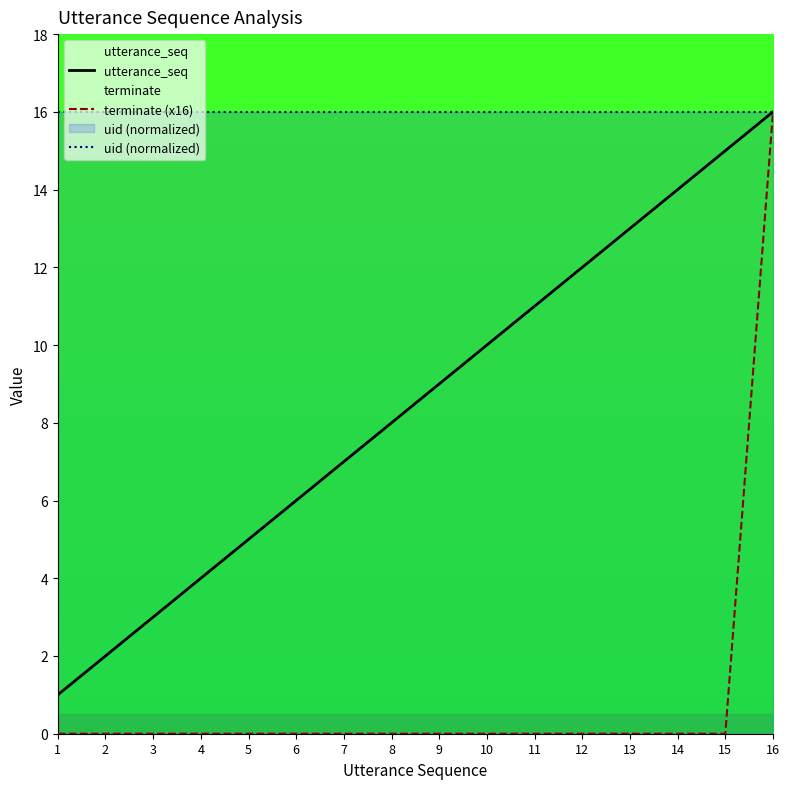

Count the number of categories in the chart.

16